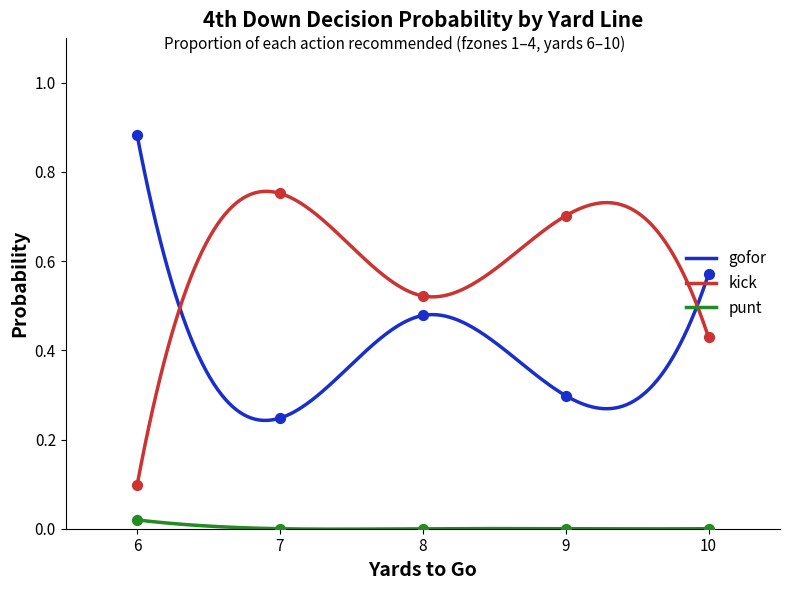

Is the value of punt at 13 greater than the value of kick at 9?

No